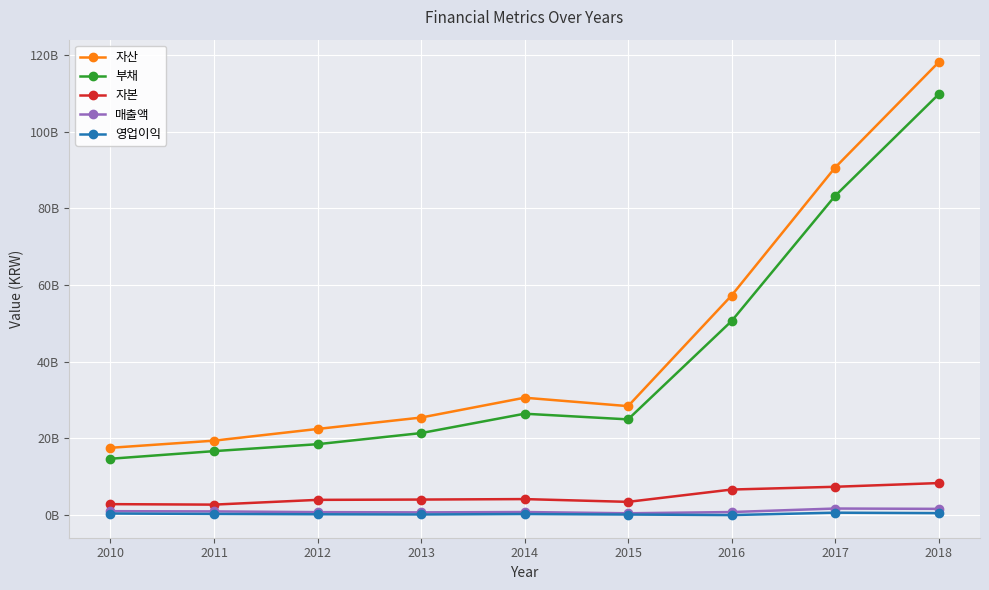

What is the smallest value displayed?

3170687